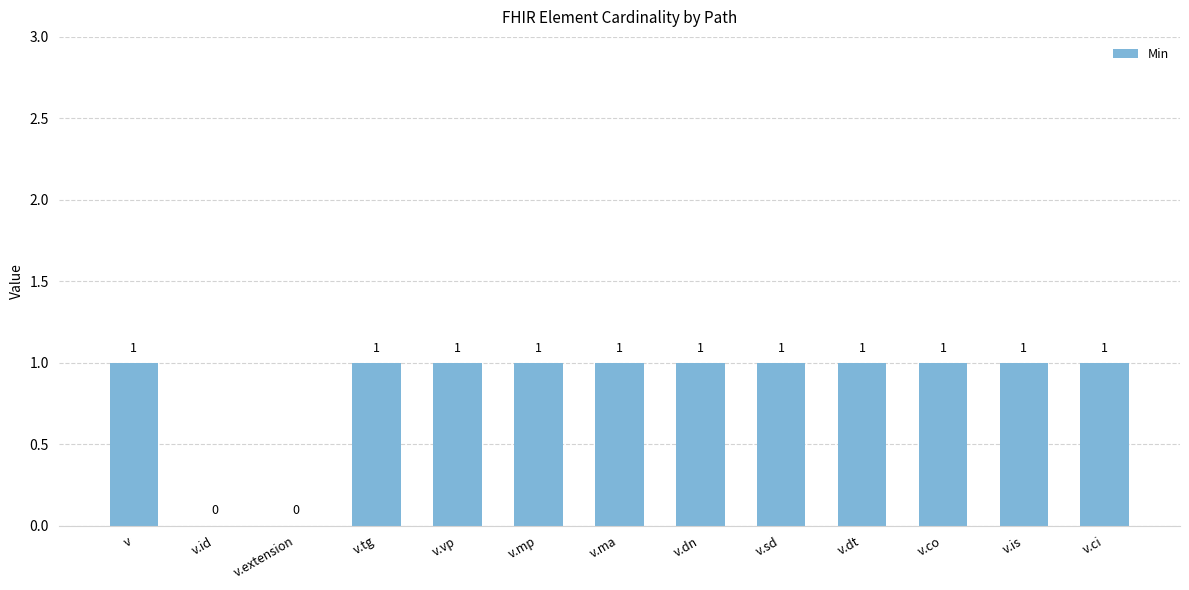

What is the change in value from v.id to v.co?

+1